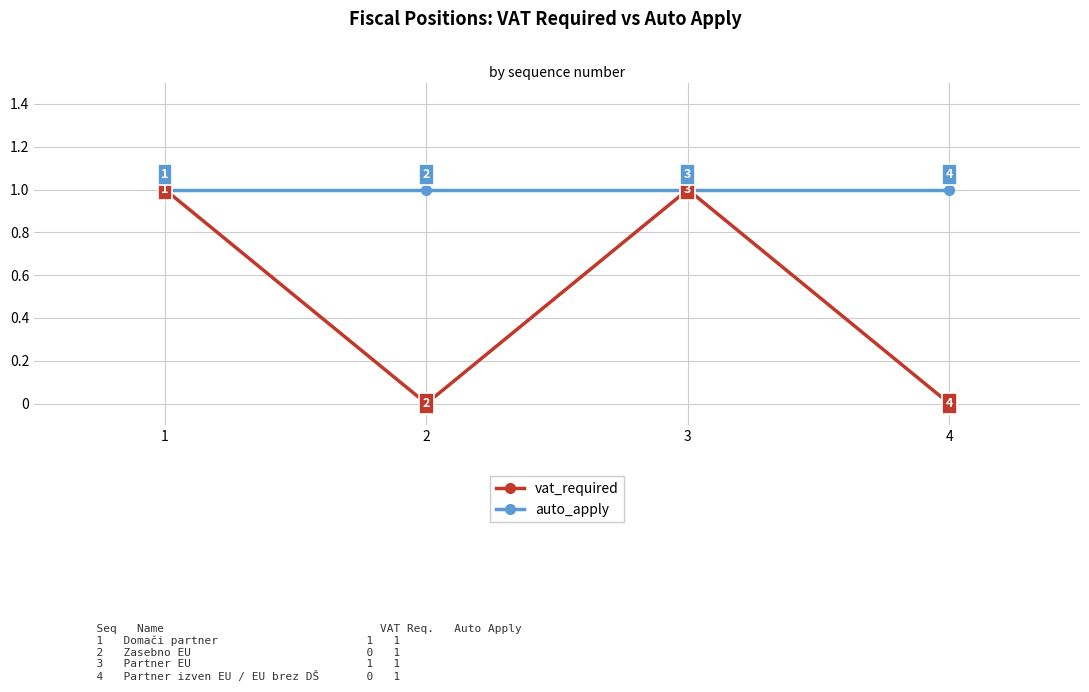

The auto_apply series shows 1 at 2. True or false?

True